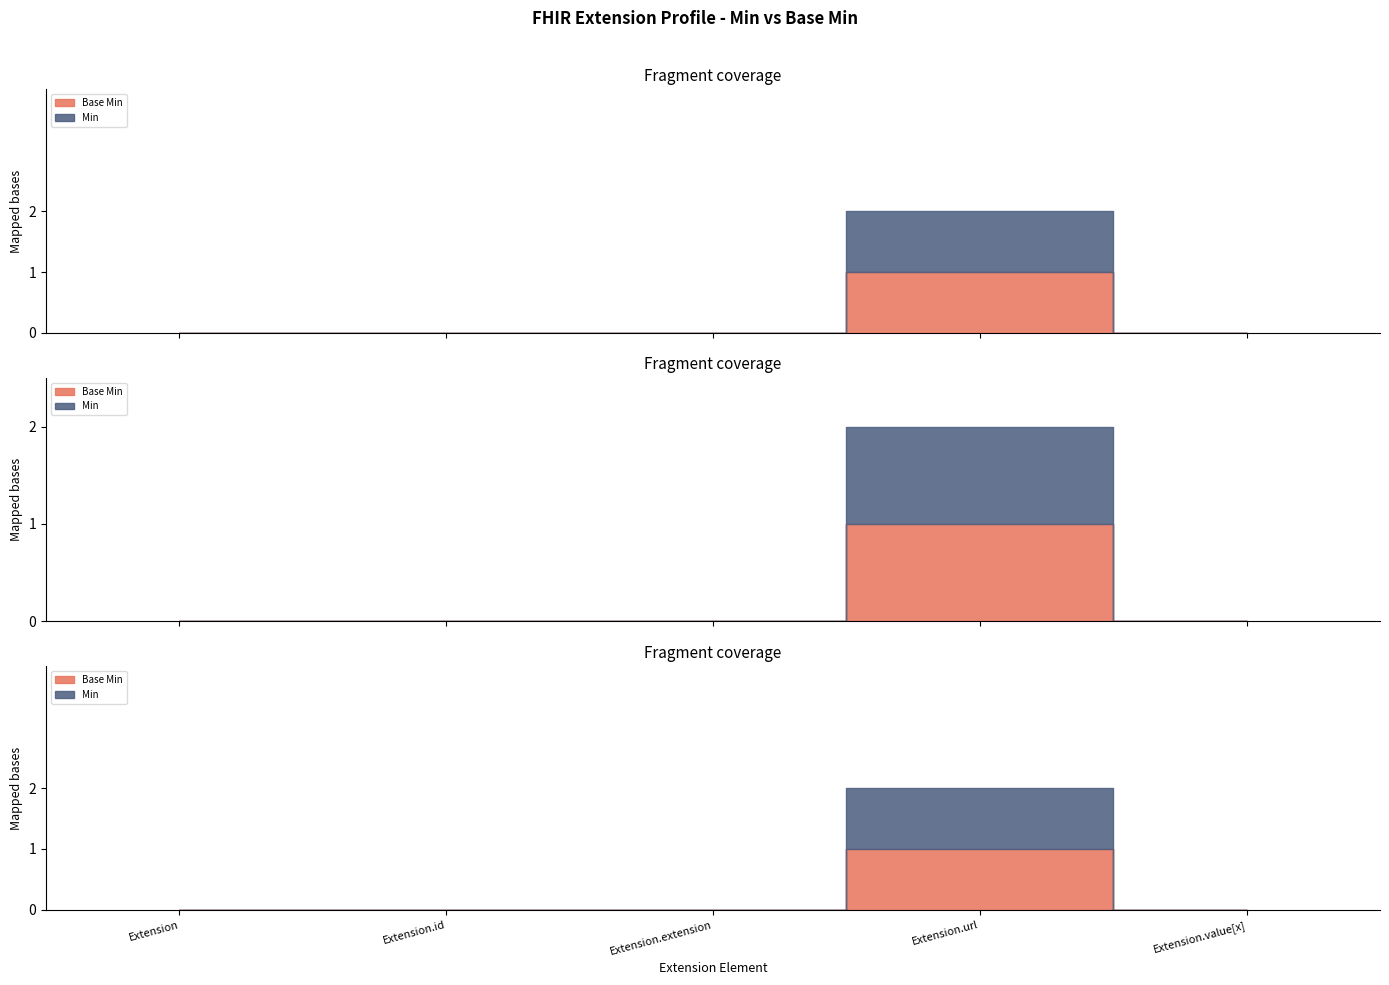

Where is Base Min nearest to the value 0?

Extension